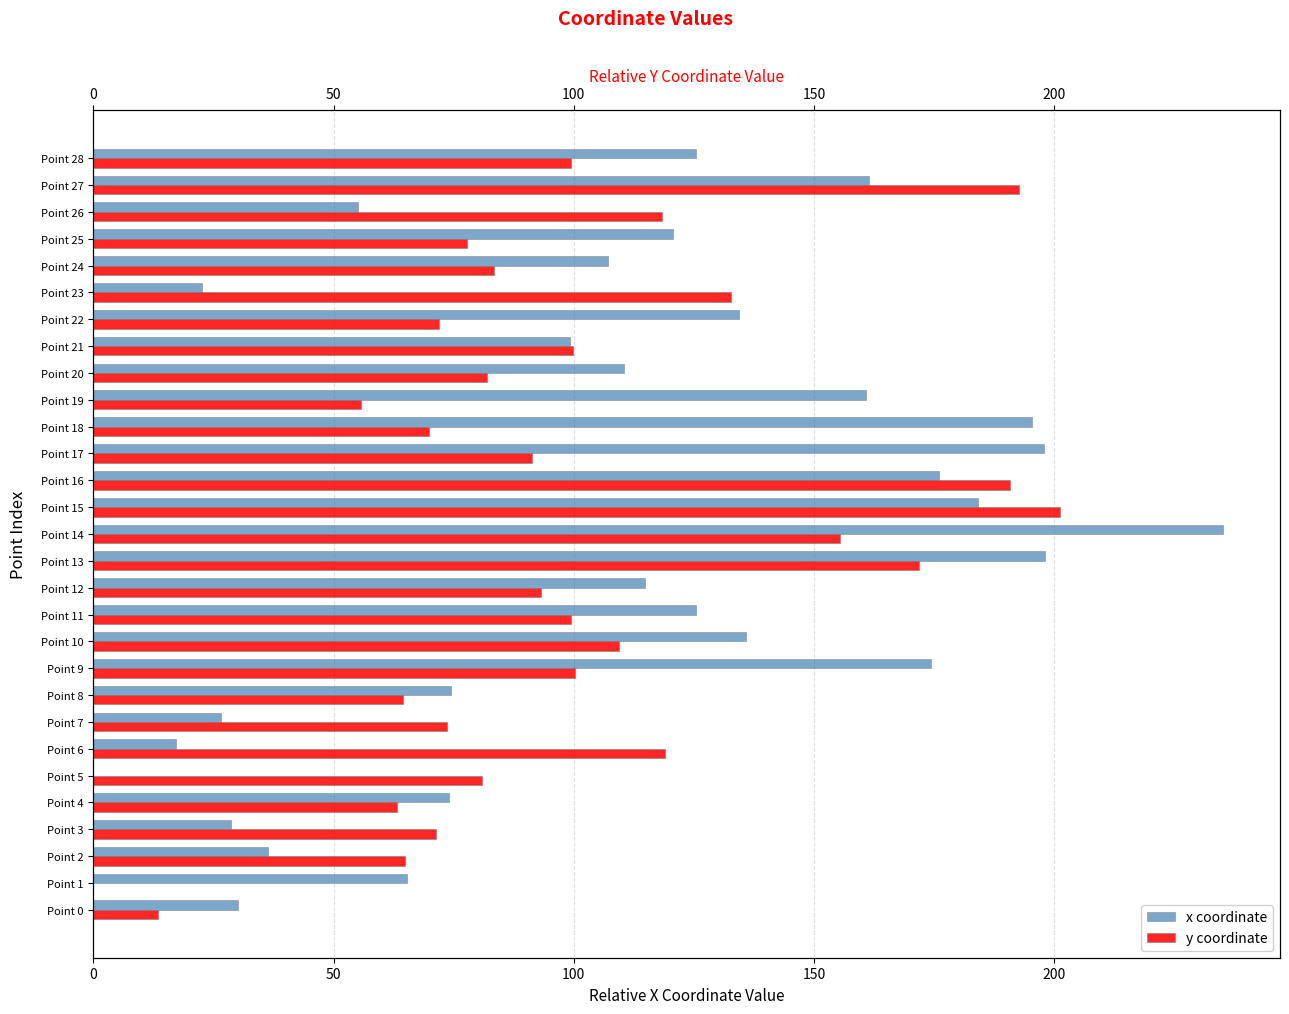

How many series are shown in this chart?

2